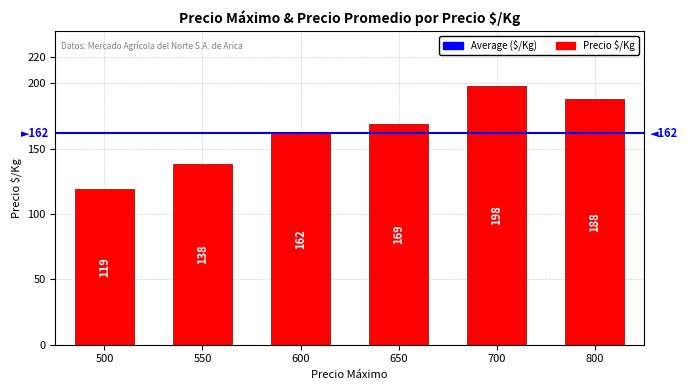

What is the smallest value displayed?

119